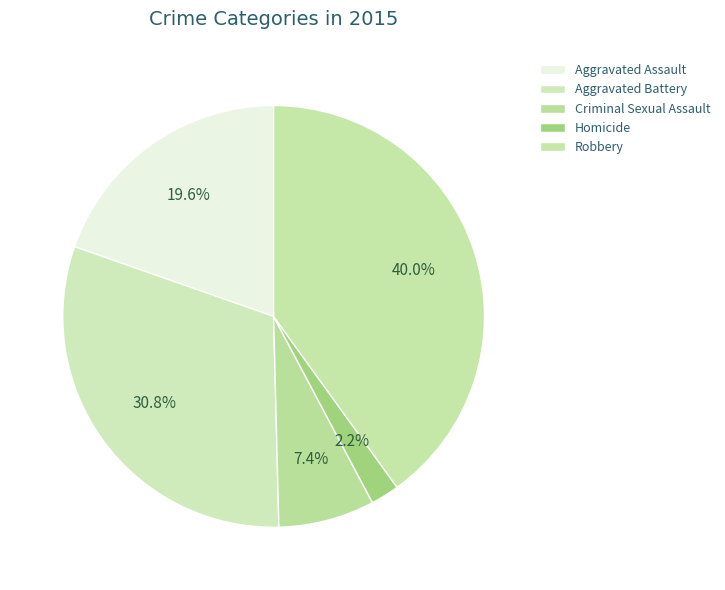

Between Homicide and Aggravated Battery, which is larger?

Aggravated Battery